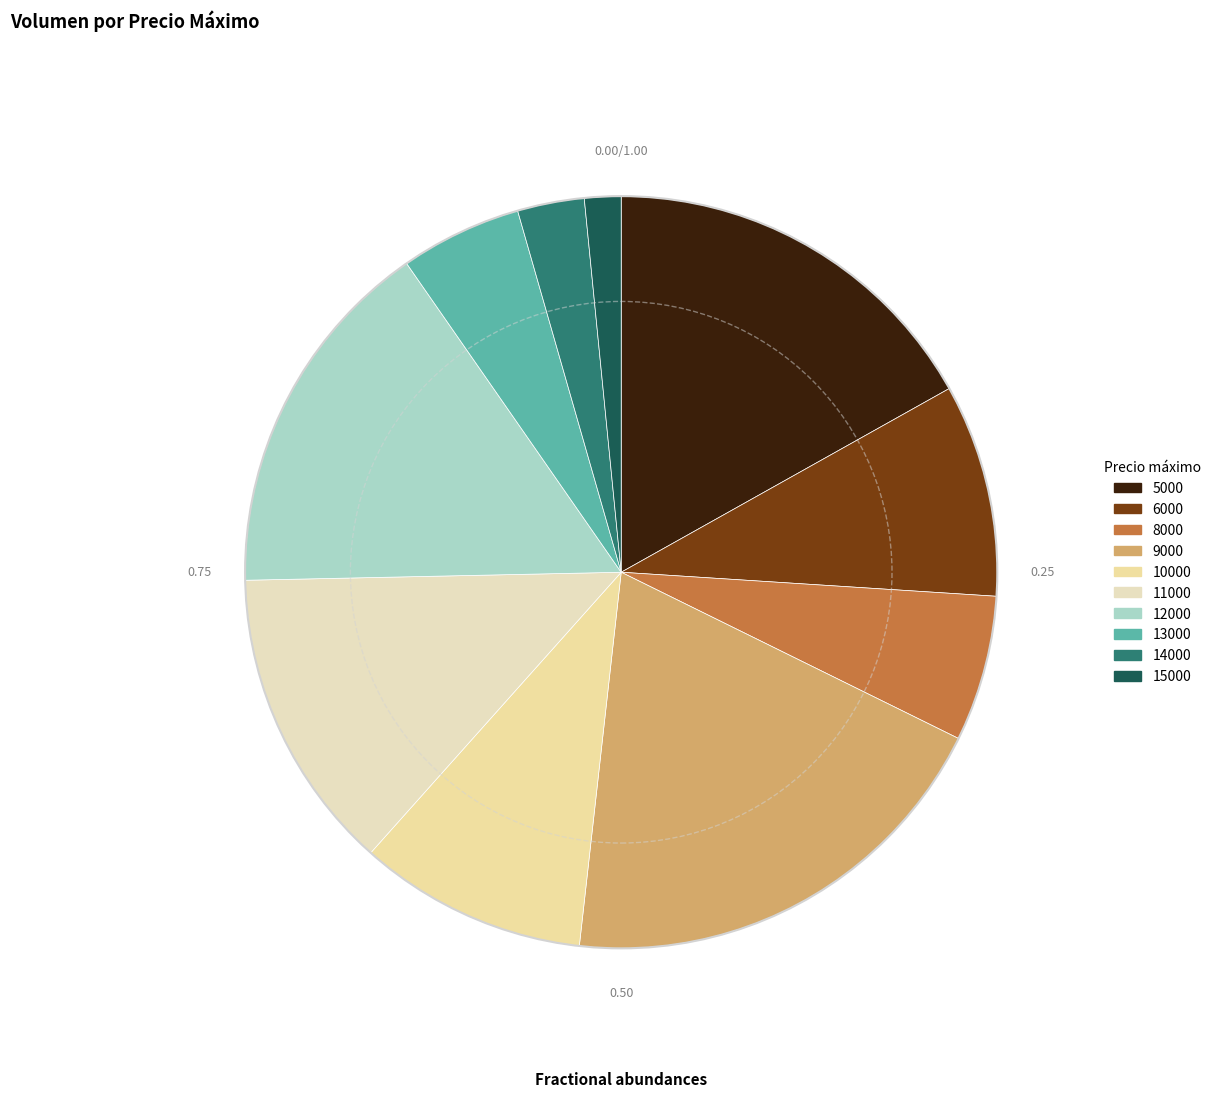

How many slices are in this pie chart?

10